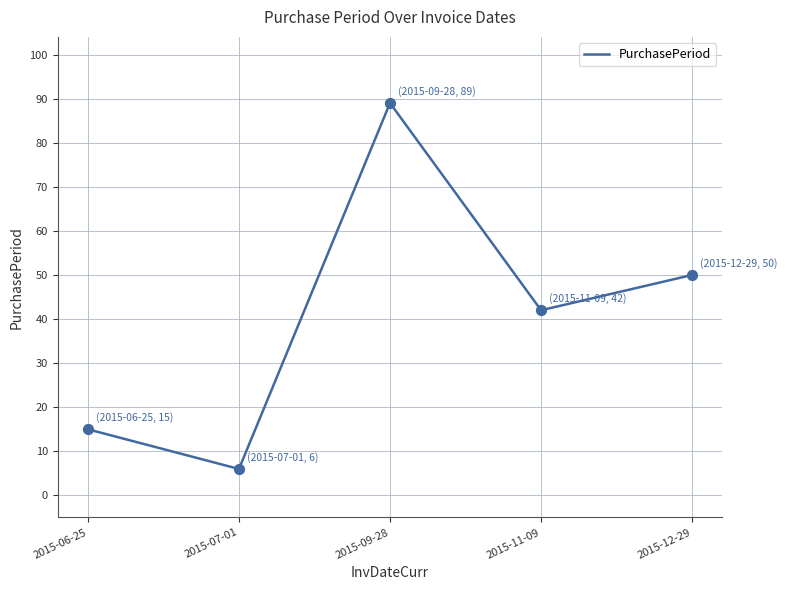

What is the change in value from 2015-11-09 to 2015-12-29?

+8